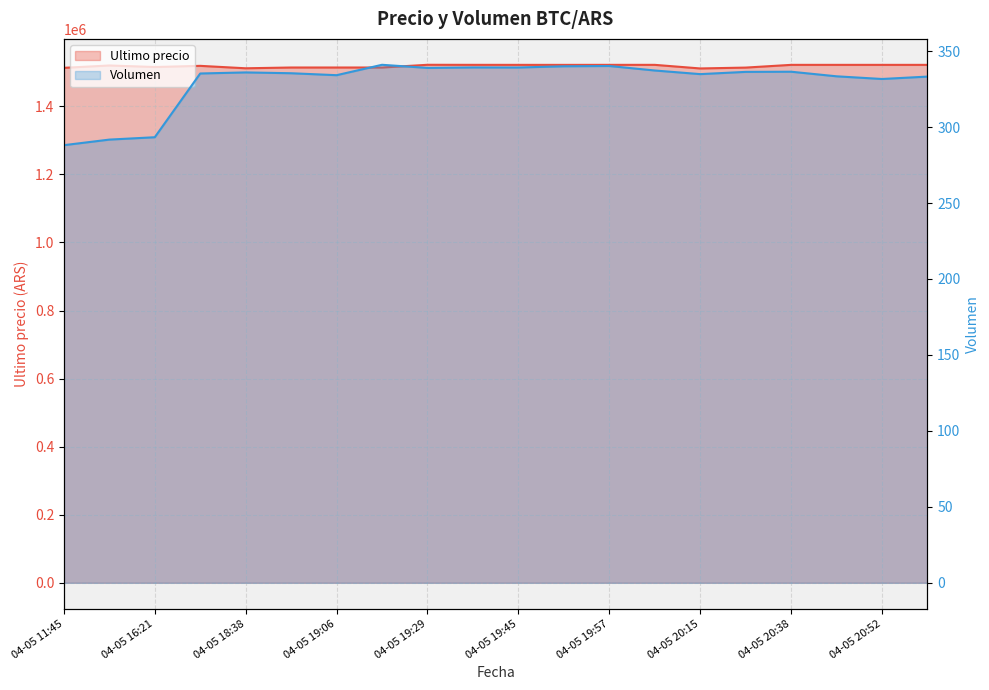

What is the value of the Ultimo precio point at the 11th from the left?

1521776.0